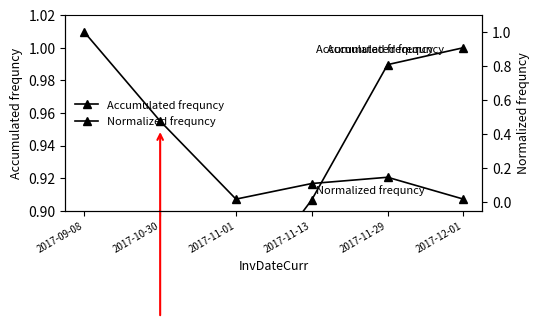

True or false: Normalized frequncy has more than 1 interior local peaks.

False